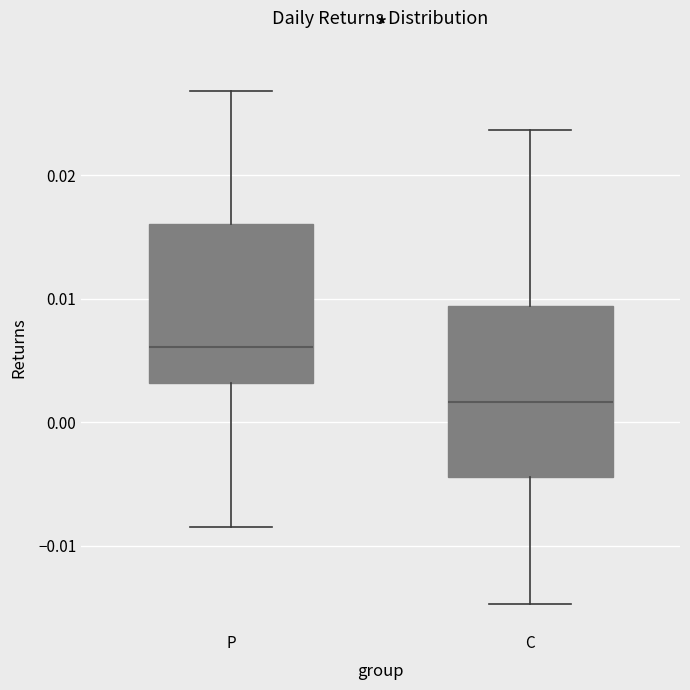

Where is the lower edge of the box for C on the y-axis? The values are not printed on the chart, so give them approximately, as read against the axis.

-0.004